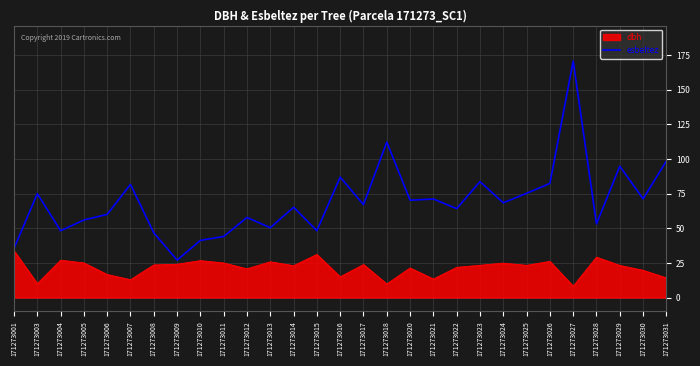

What is the spread (max minus min) of values at 171273023?

60.4